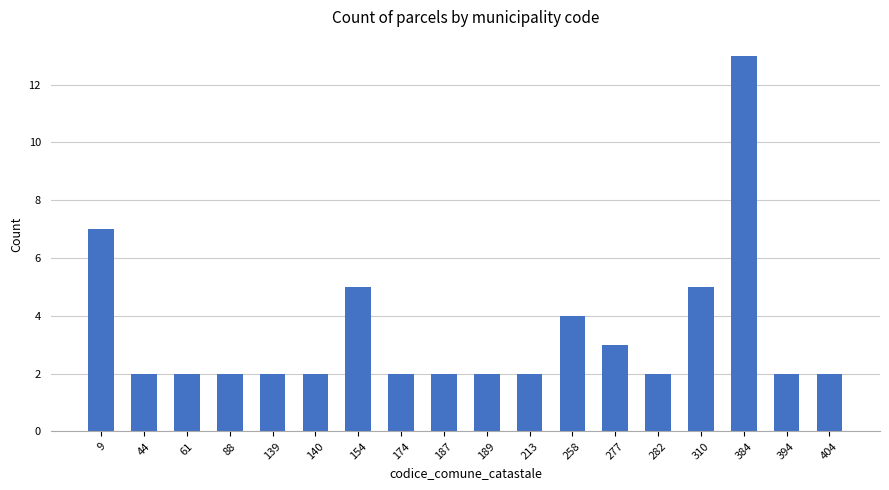

How many bars are there in total?

18